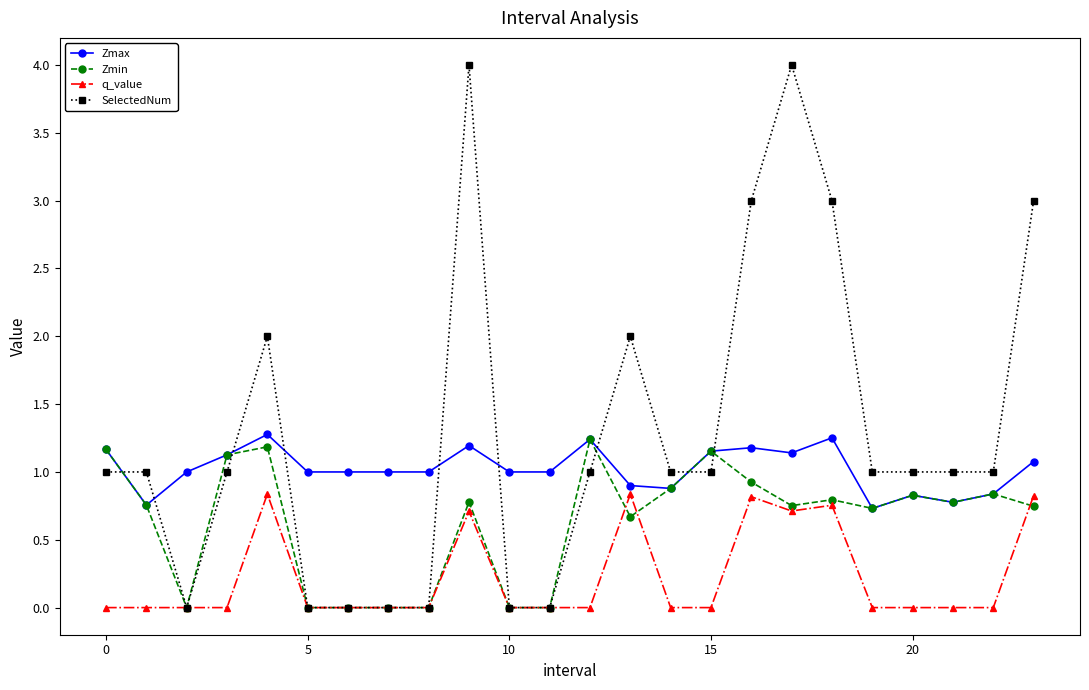

Which series has the largest range (max minus min)?

SelectedNum